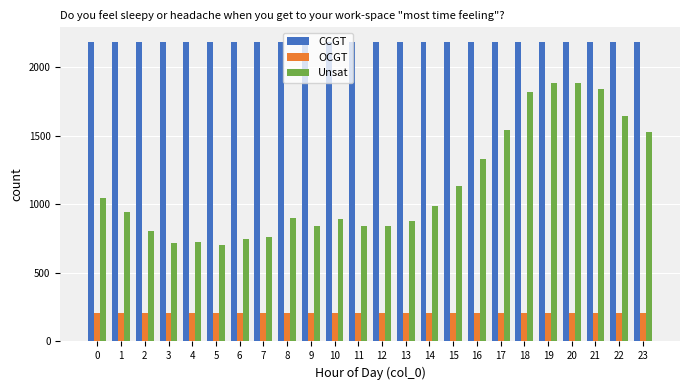

What is the spread (max minus min) of values at 6?

1970